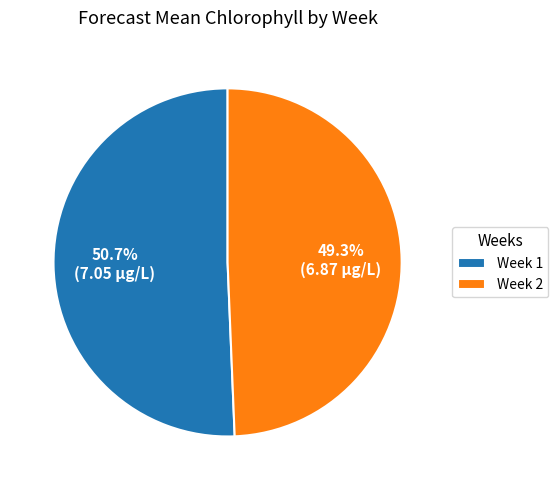

What portion of the pie excludes Week 1?

49.3%